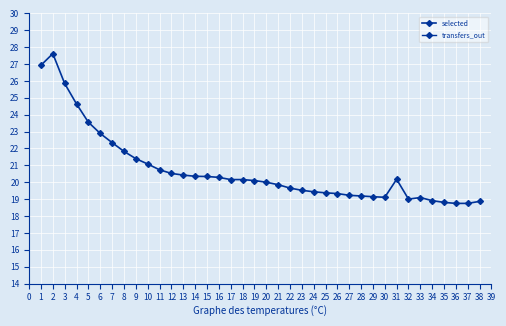

True or false: transfers_out and selected cross at least once.

False